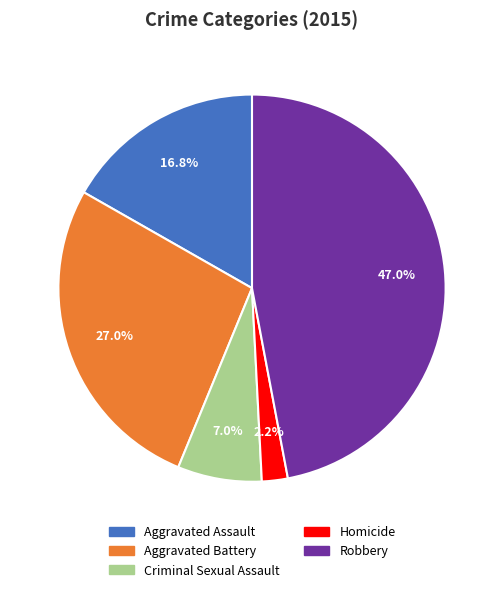

What is the smallest slice in the pie chart?

Homicide